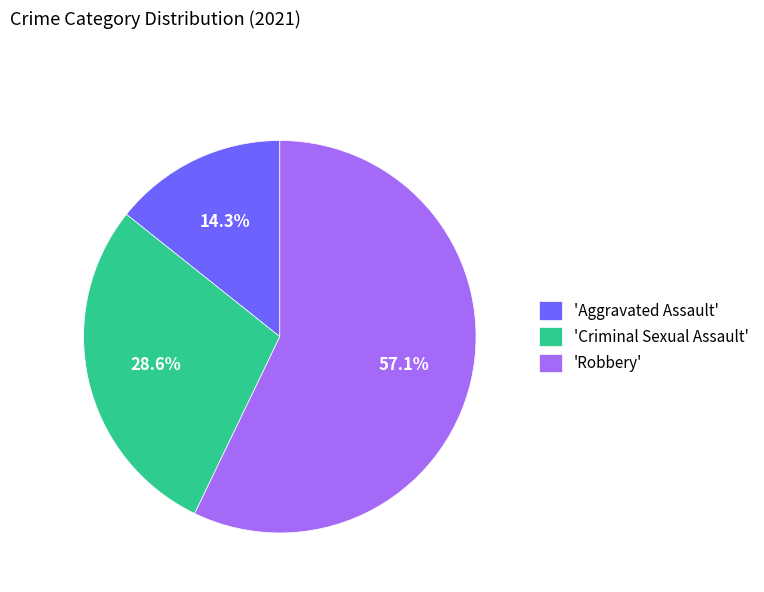

Is there any slice that represents more than half of the pie?

Yes